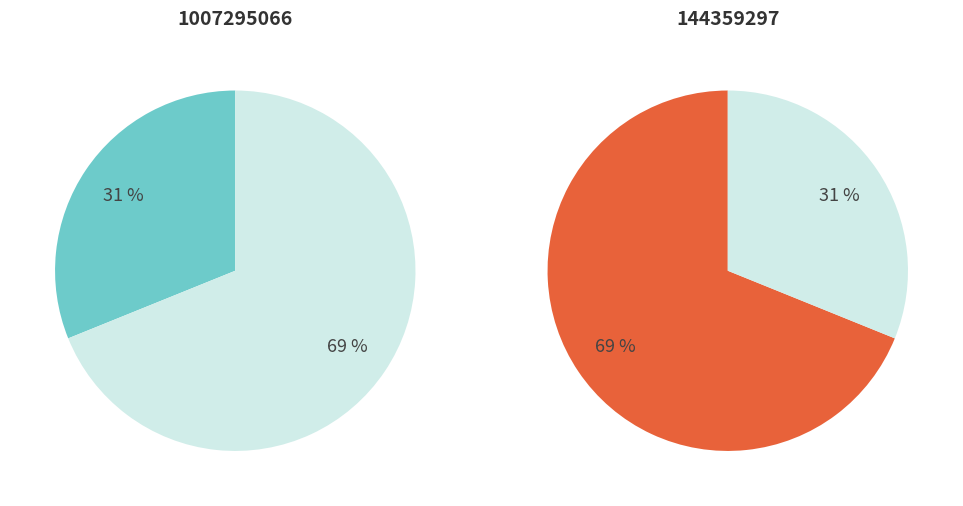

To the nearest percent, what percentage of the pie is 144359297?

69%